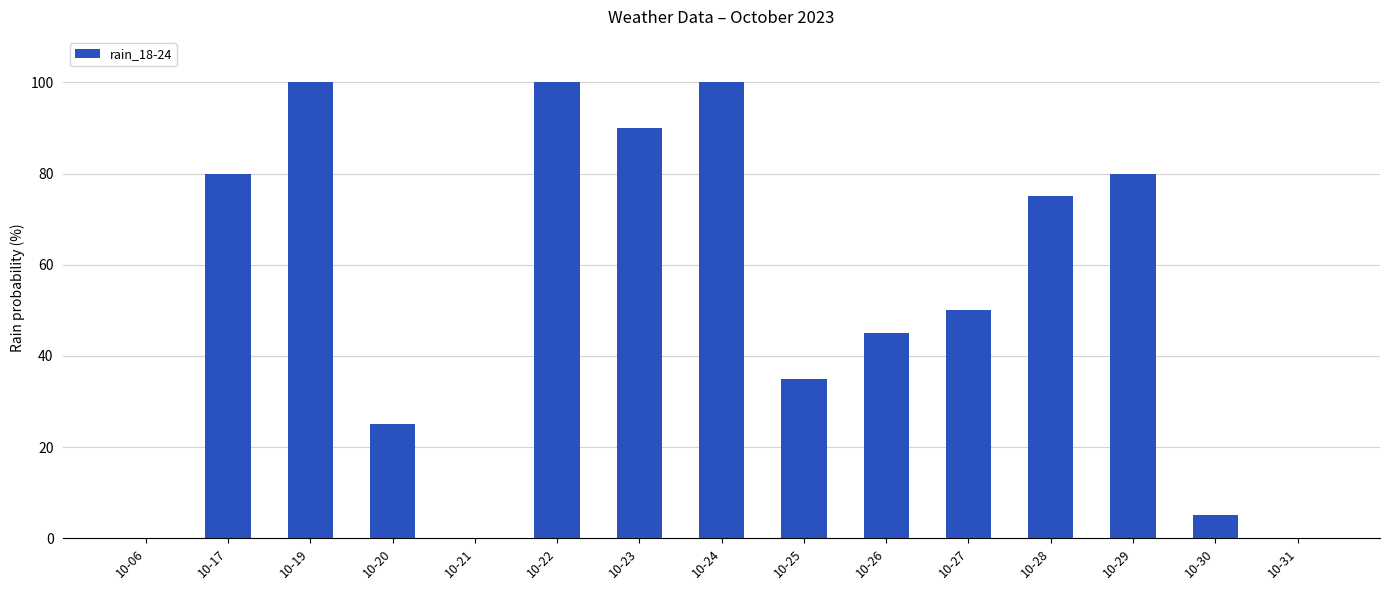

What is the greatest value displayed?

100